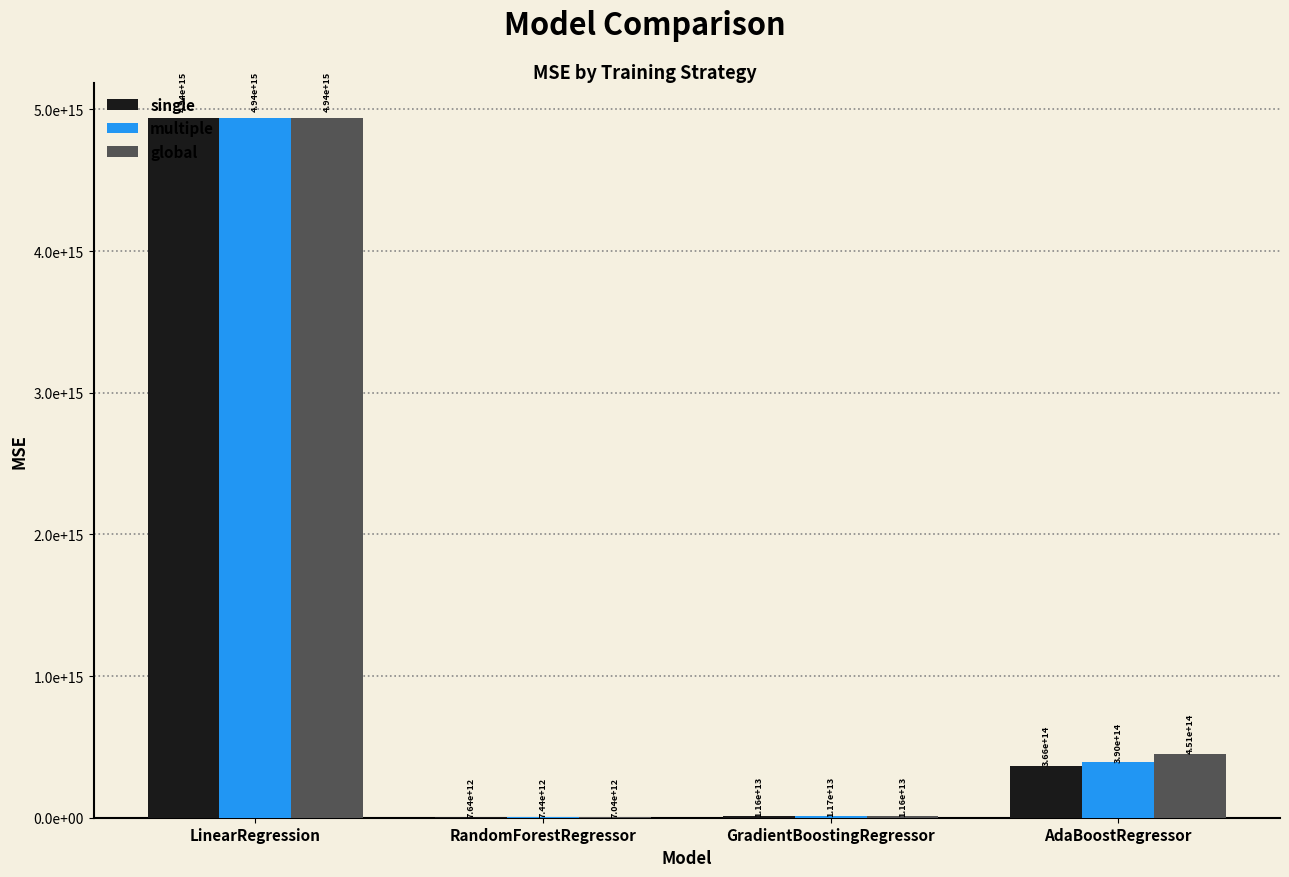

Which series changed the most between LinearRegression and RandomForestRegressor?

global